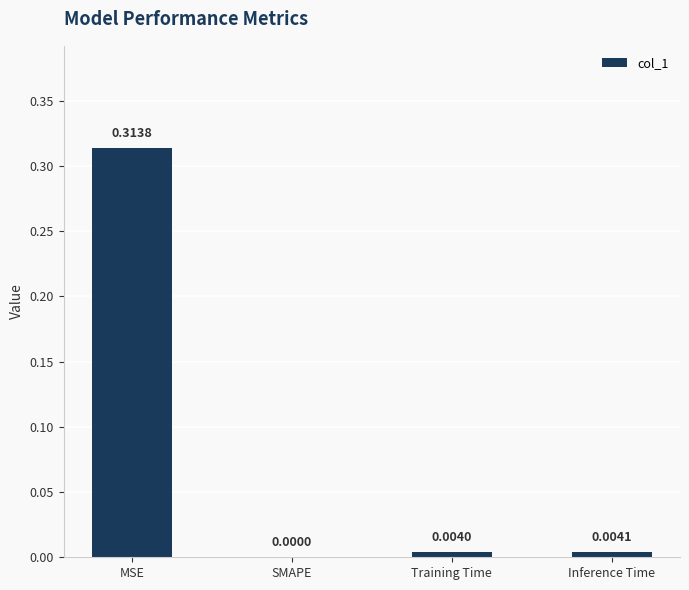

How many values are above zero?

3